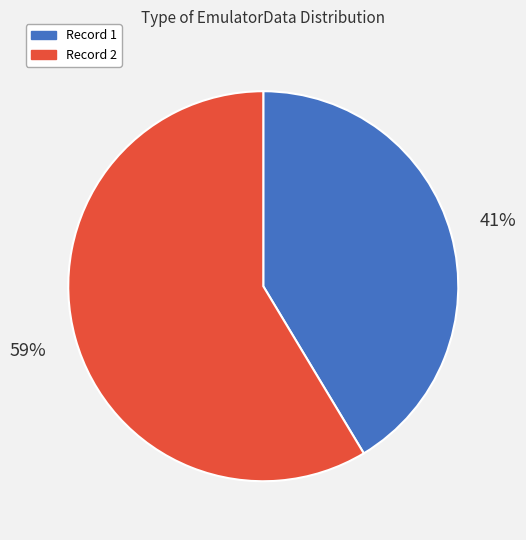

To the nearest percent, what is the combined percentage of Record 2 and Record 1?

100%